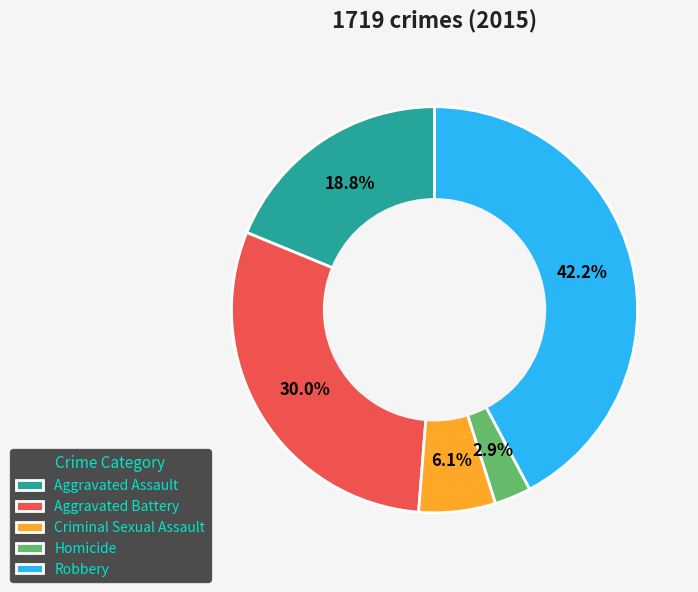

To the nearest percent, what portion does Robbery represent?

42%